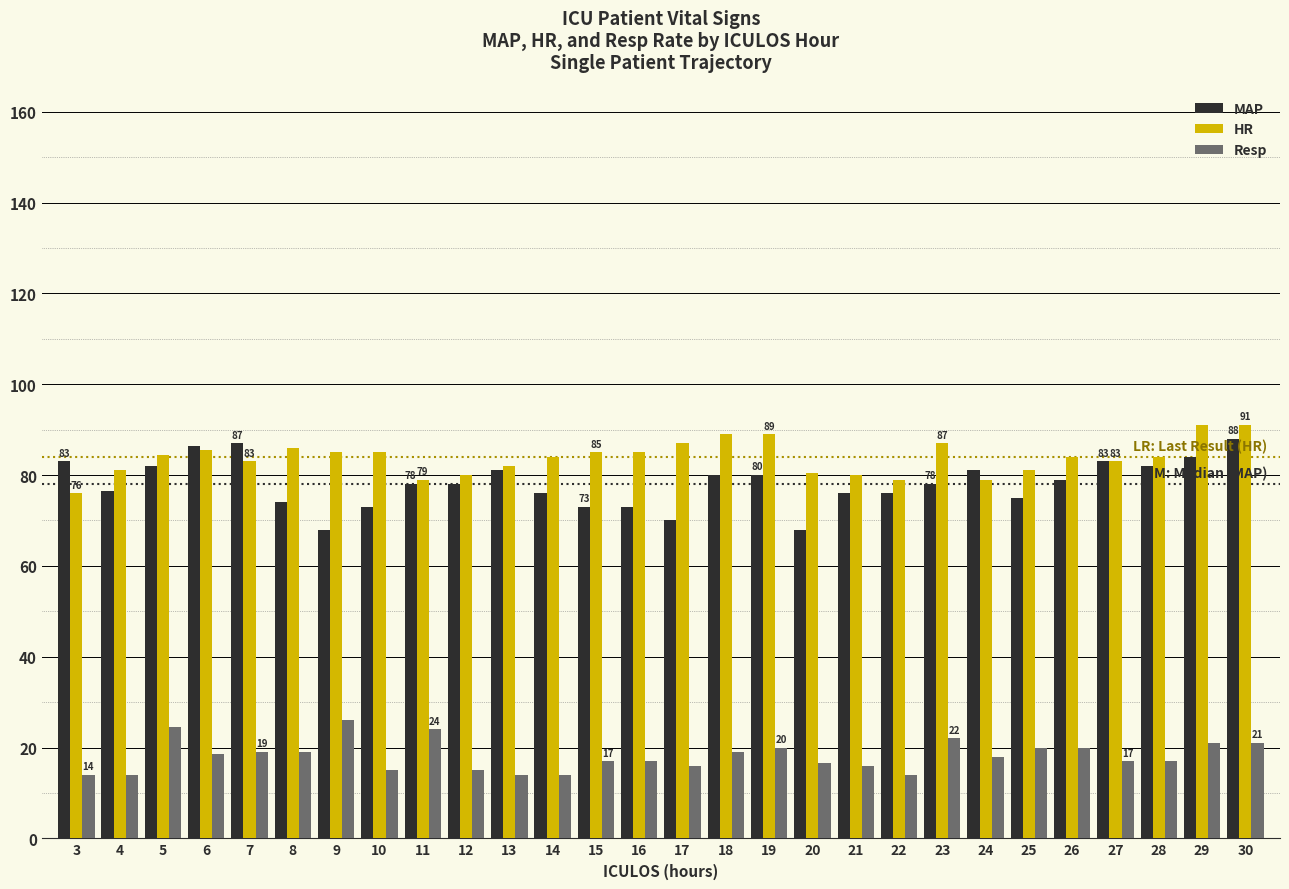

What is the lowest value of the HR series?

76.0